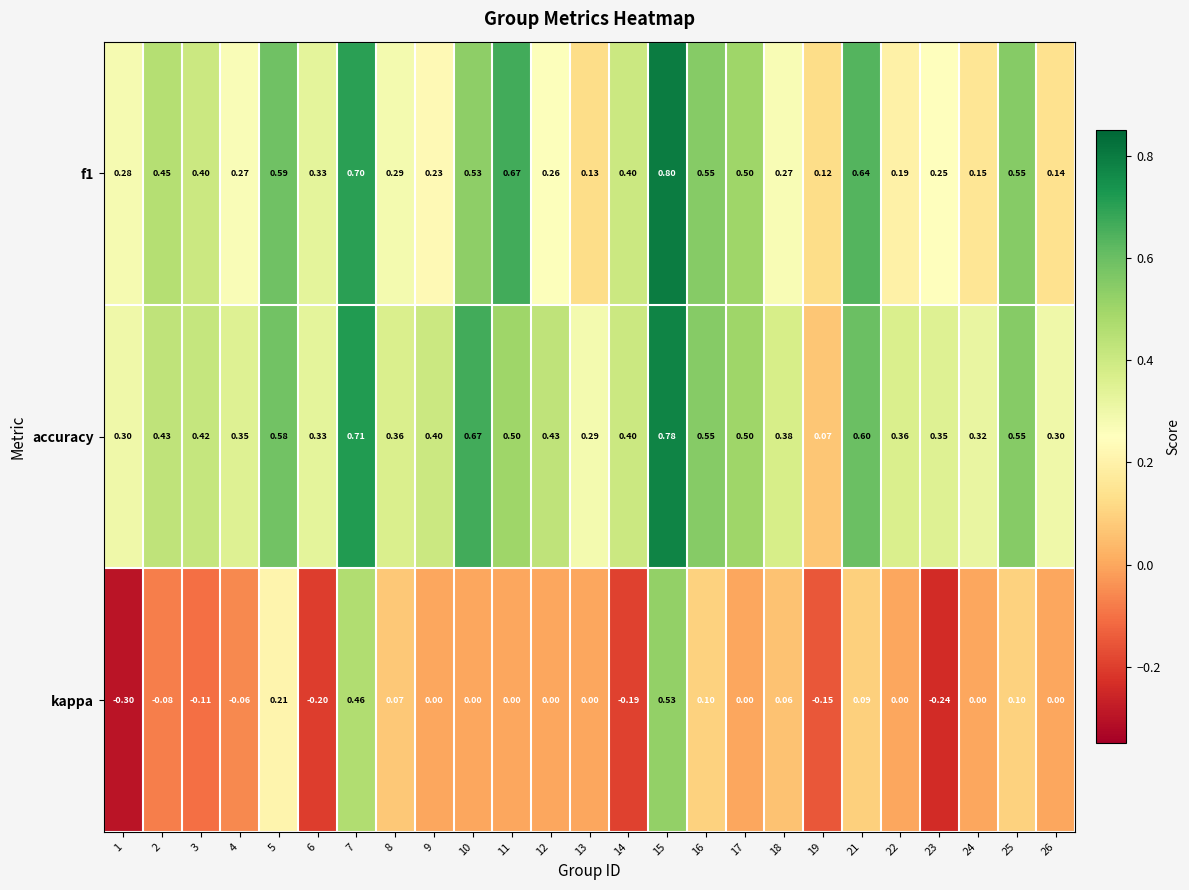

Which series has the largest total across all categories?

accuracy